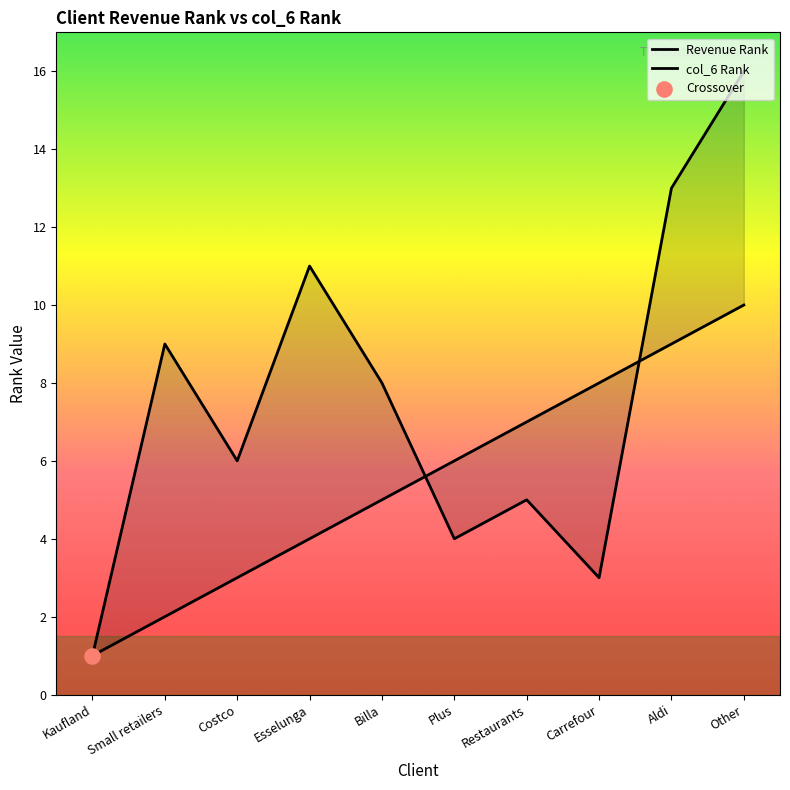

Which series contains the lowest Y value?

Revenue Rank